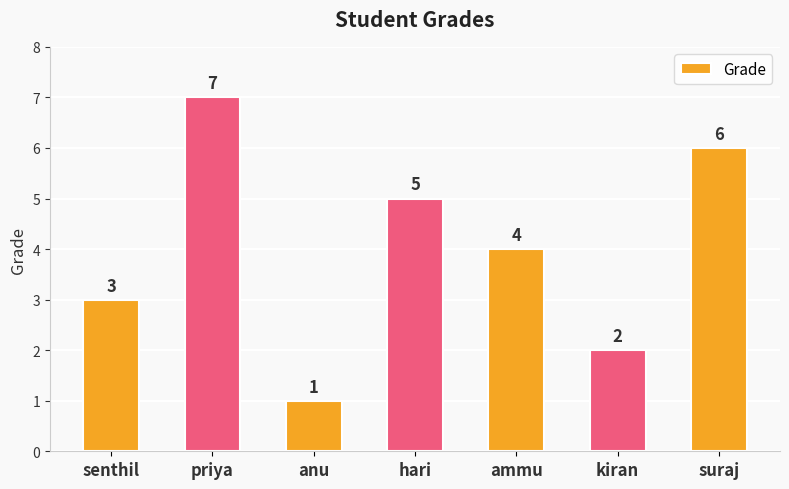

What is the value of the 2nd bar from the left?

7